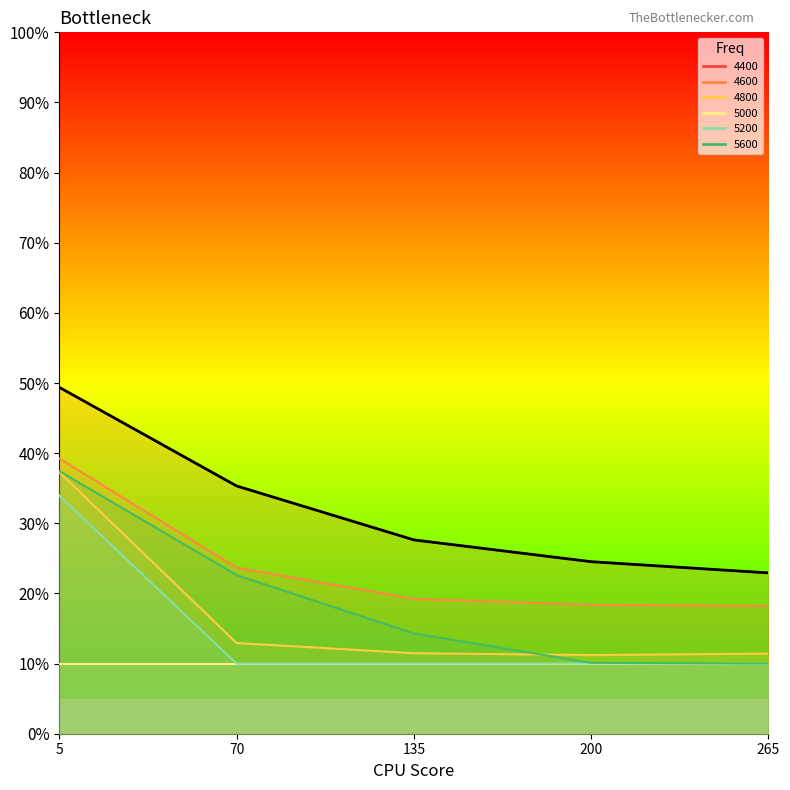

True or false: 4400 has a value of 0.2 at 265.

True